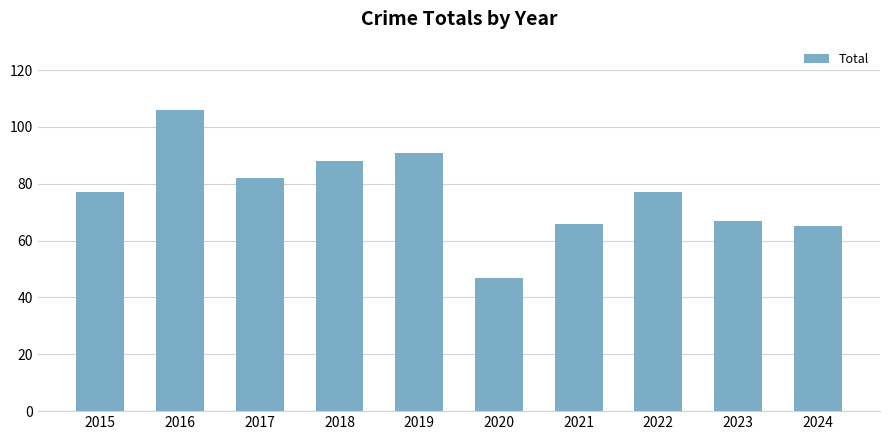

Between 2017 and 2015, which is larger?

2017